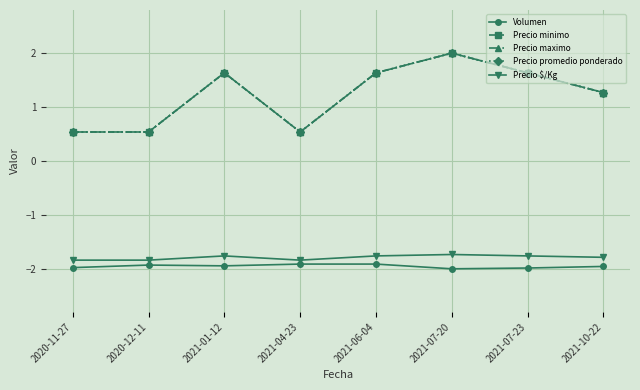

What is the sum of the Volumen values at 2021-07-20 and 2020-12-11?

-3.9